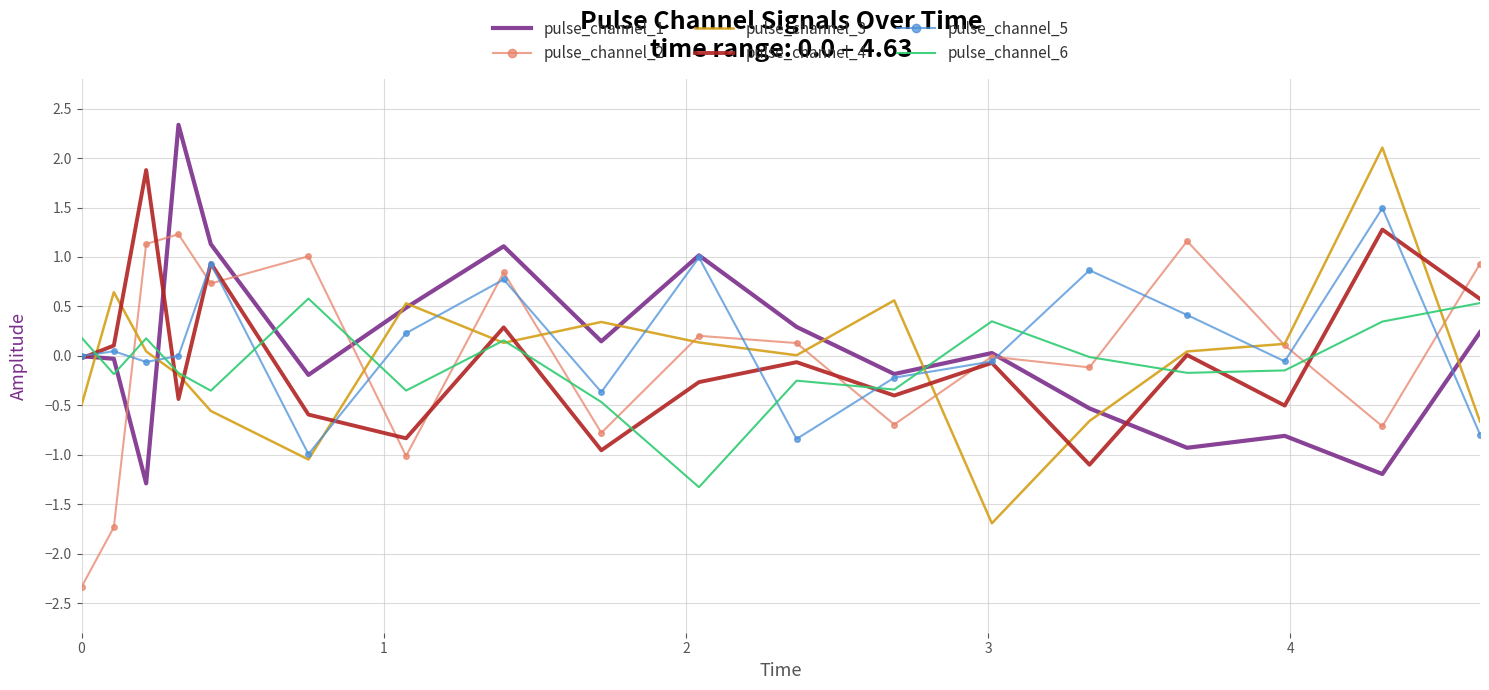

What is the lowest value of the pulse_channel_1 series?

-1.3